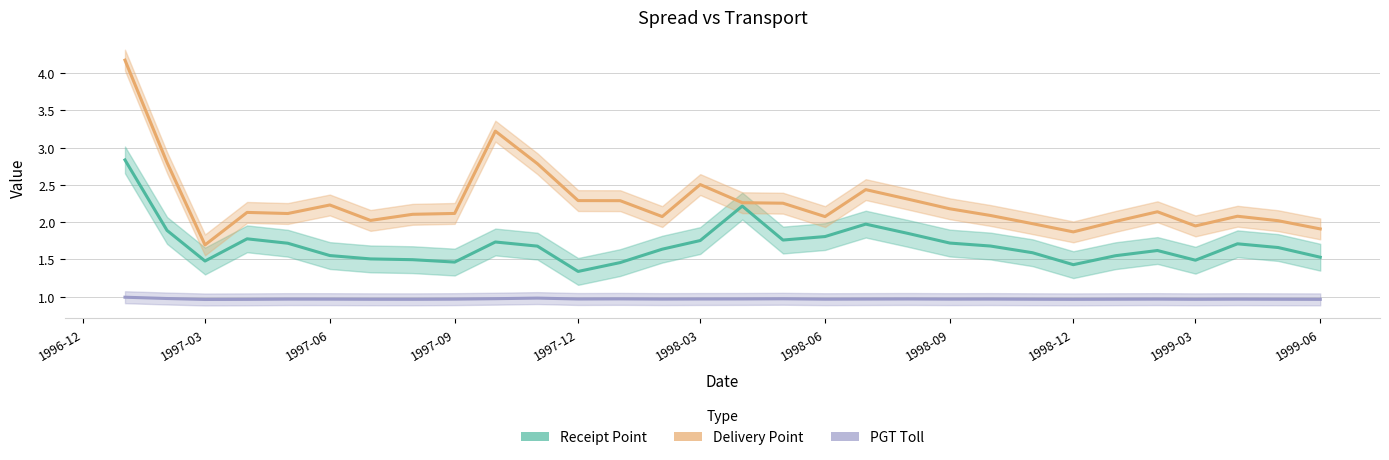

Reading right to left, what are all the values shown in this chart?

receipt: 1.5	1.7	1.7	1.5	1.6	1.6	1.4	1.6	1.7	1.7	1.9	2.0	1.8	1.8	2.2	1.8	1.6	1.5	1.3	1.7	1.7	1.5	1.5	1.5	1.6	1.7	1.8	1.5	1.9	2.8
delivery: 1.9	2.0	2.1	1.9	2.1	2.0	1.9	2.0	2.1	2.2	2.3	2.4	2.1	2.3	2.3	2.5	2.1	2.3	2.3	2.8	3.2	2.1	2.1	2.0	2.2	2.1	2.1	1.7	2.8	4.2
pgt_toll: 1.0	1.0	1.0	1.0	1.0	1.0	1.0	1.0	1.0	1.0	1.0	1.0	1.0	1.0	1.0	1.0	1.0	1.0	1.0	1.0	1.0	1.0	1.0	1.0	1.0	1.0	1.0	1.0	1.0	1.0